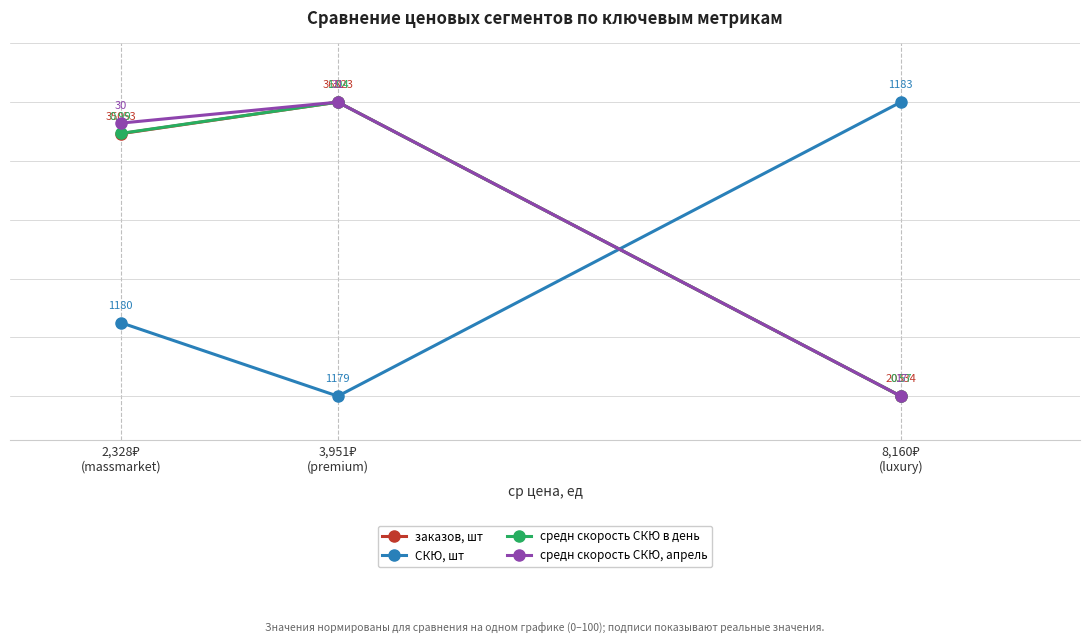

What is the average value of the СКЮ, шт series?

41.7